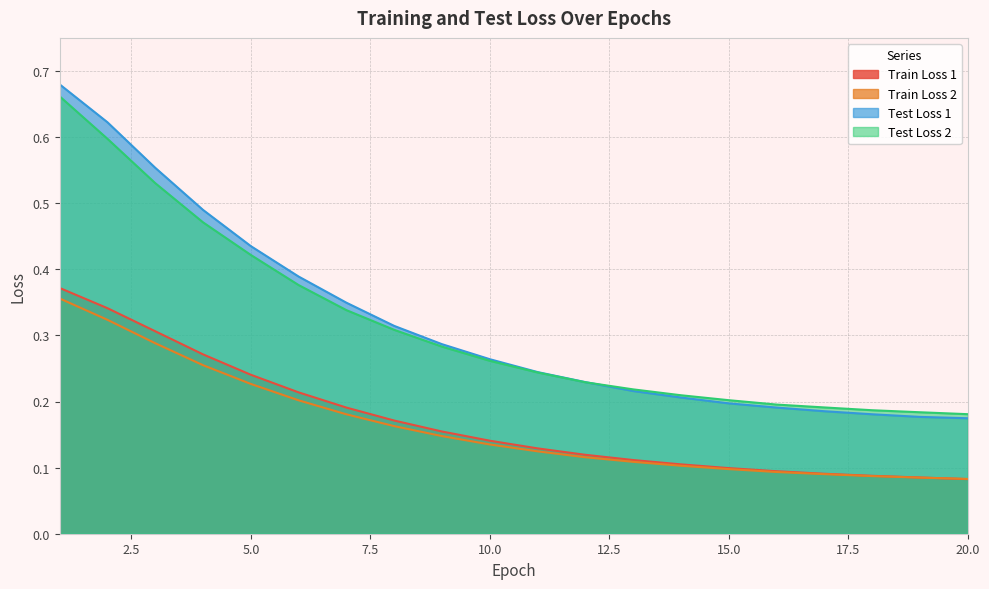

Between 1 and 5, which series saw the biggest shift?

Test Loss 1